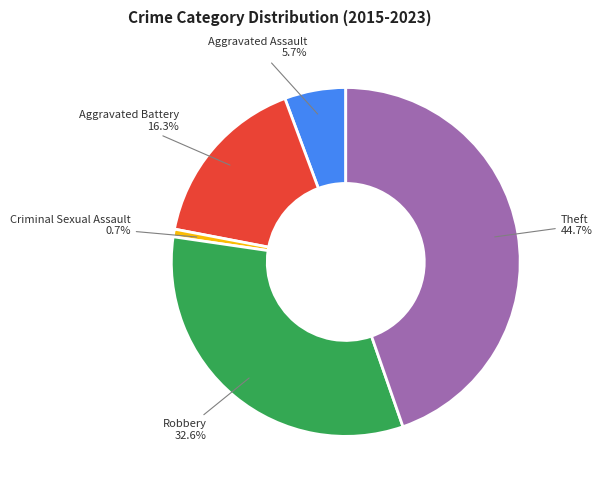

To the nearest percent, what is the average slice percentage?

20%